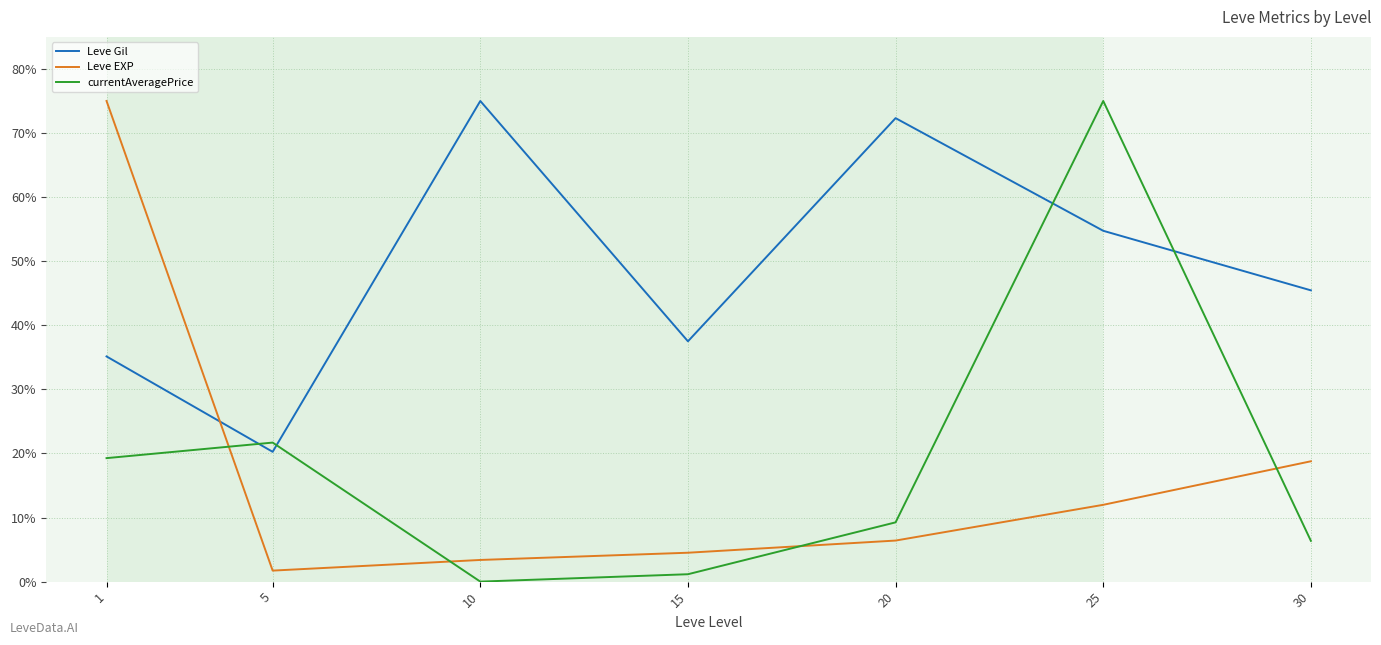

Where does the currentAveragePrice series first go above 9?

1